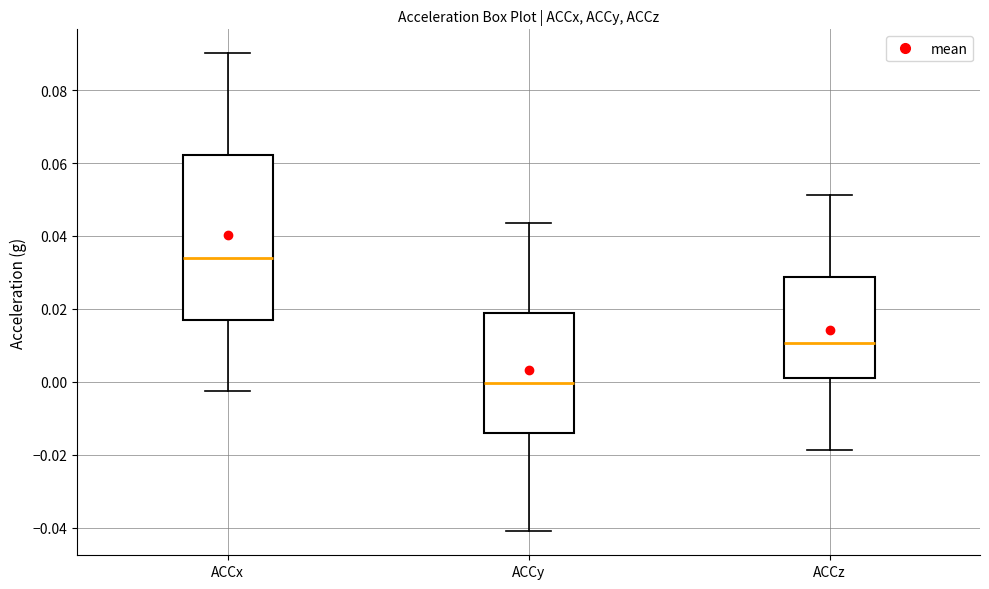

Where is the lower edge of the box for ACCz on the y-axis? The values are not printed on the chart, so give them approximately, as read against the axis.

0.000